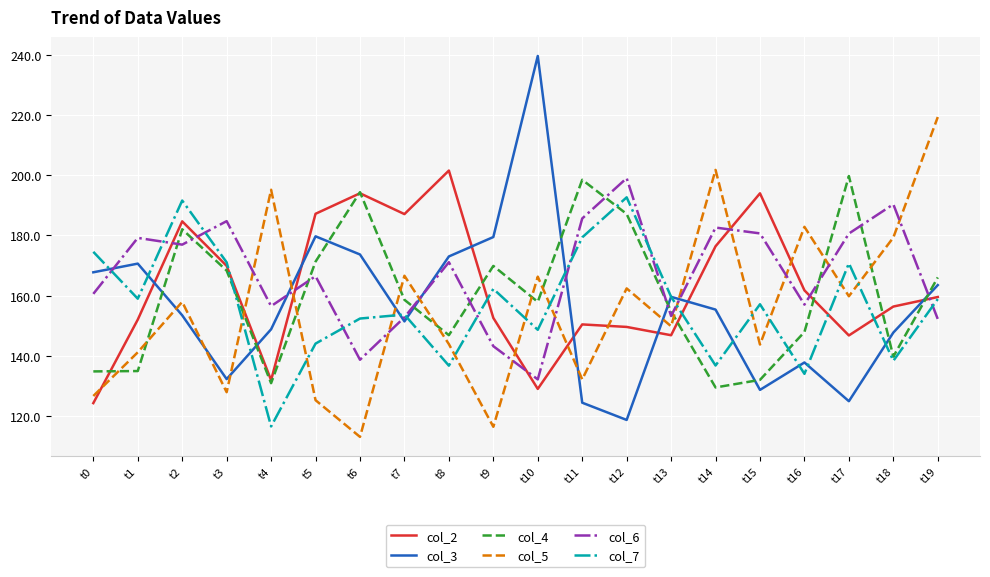

Read the col_7 value at t1.

159.0